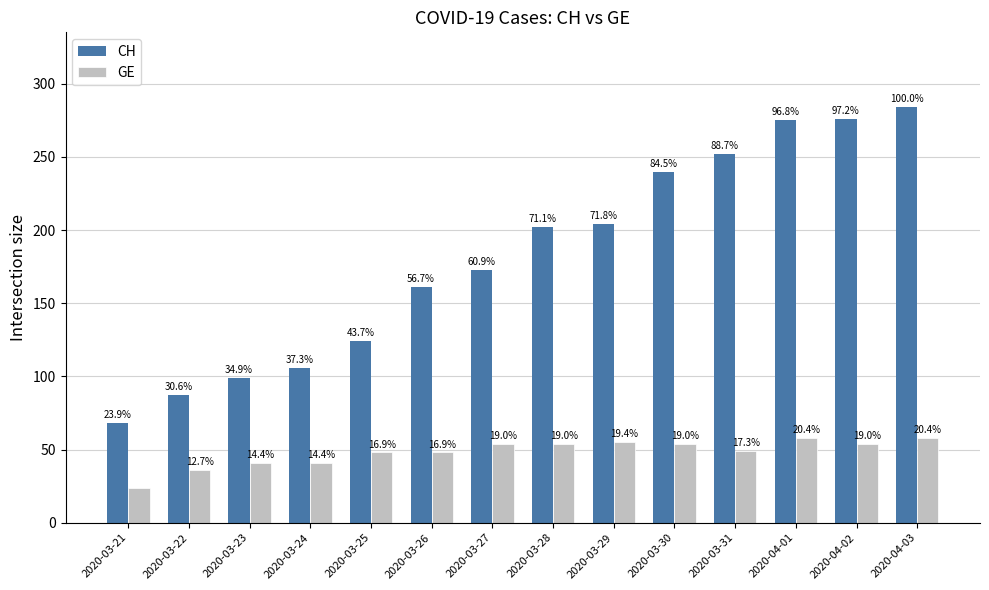

Reading left to right, what are all the values shown in this chart?

CH: 2020-03-21=68	2020-03-22=87	2020-03-23=99	2020-03-24=106	2020-03-25=124	2020-03-26=161	2020-03-27=173	2020-03-28=202	2020-03-29=204	2020-03-30=240	2020-03-31=252	2020-04-01=275	2020-04-02=276	2020-04-03=284
GE: 2020-03-21=24	2020-03-22=36	2020-03-23=41	2020-03-24=41	2020-03-25=48	2020-03-26=48	2020-03-27=54	2020-03-28=54	2020-03-29=55	2020-03-30=54	2020-03-31=49	2020-04-01=58	2020-04-02=54	2020-04-03=58